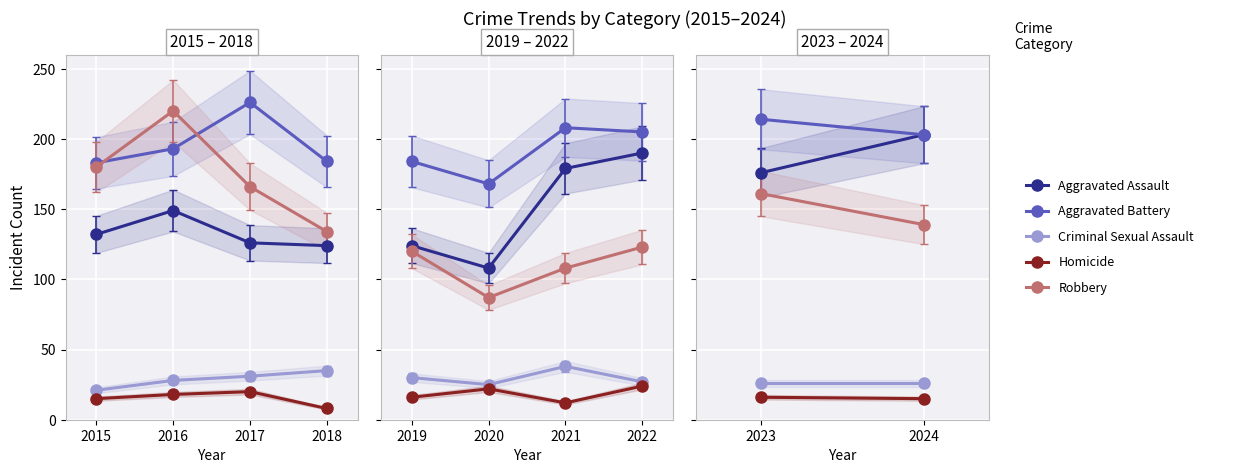

What are all the series names shown in the legend?

Aggravated Assault, Aggravated Battery, Criminal Sexual Assault, Homicide, Robbery